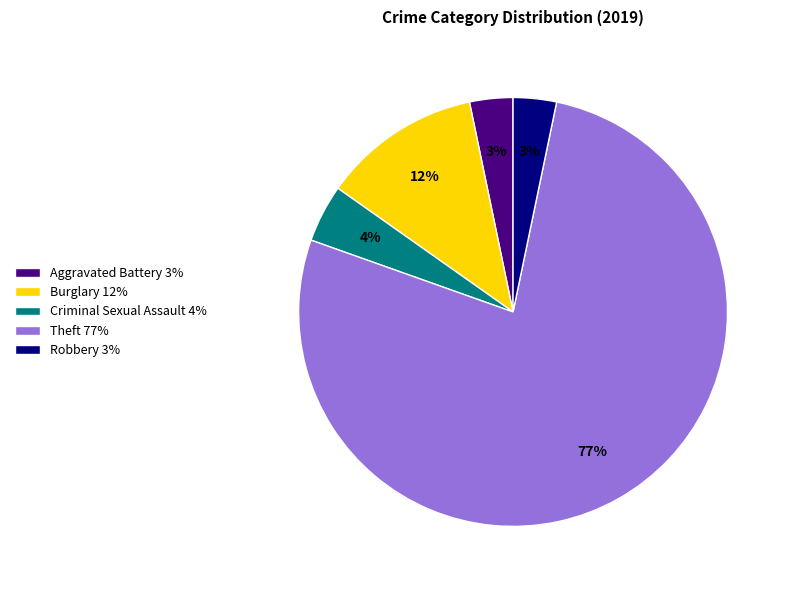

Do Robbery 3% and Burglary 12% together represent more than half of the pie?

No